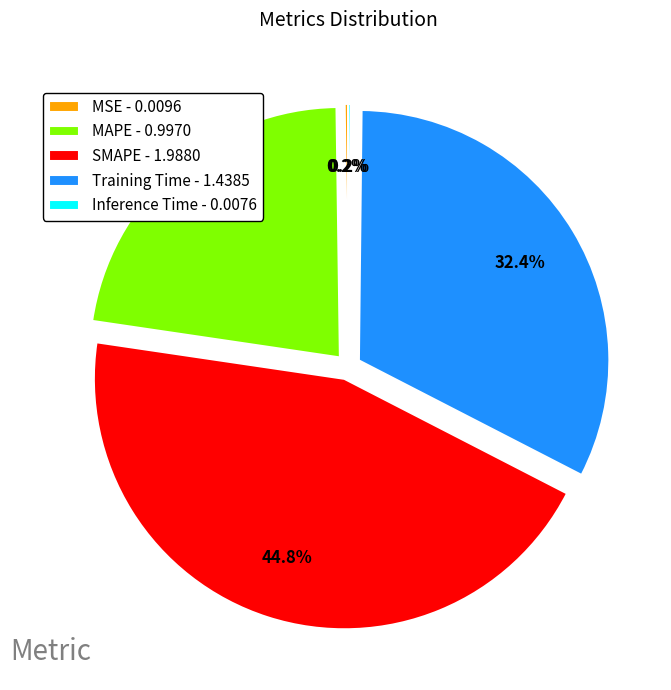

Does any single category account for the majority?

No